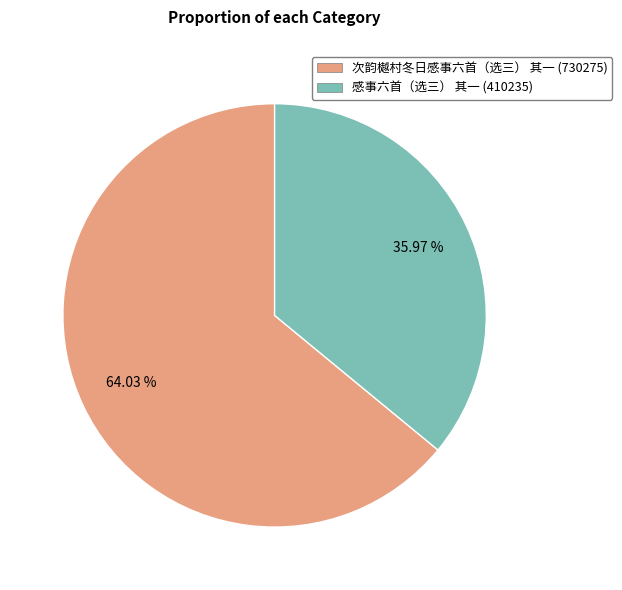

Do 次韵樾村冬日感事六首（选三） 其一 and 感事六首（选三） 其一 together represent more than half of the pie?

Yes